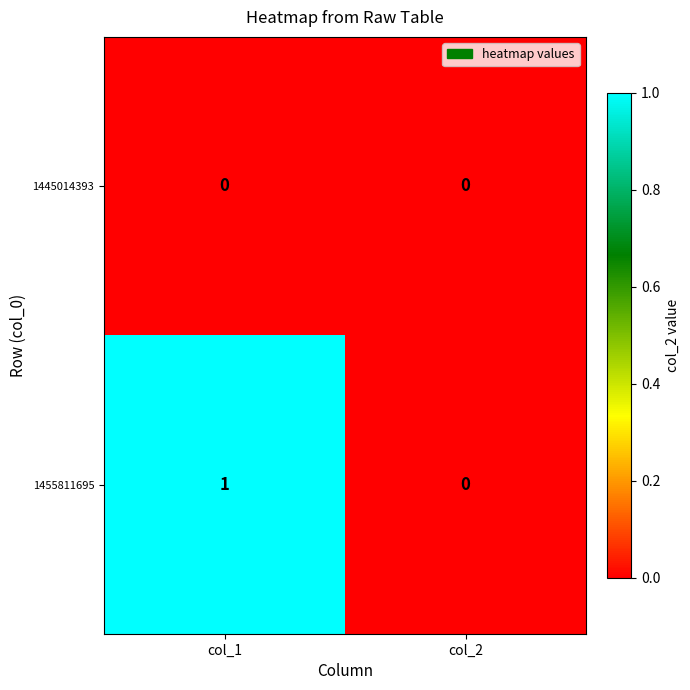

Is it true that 1445014393 equals 0 at col_1?

True